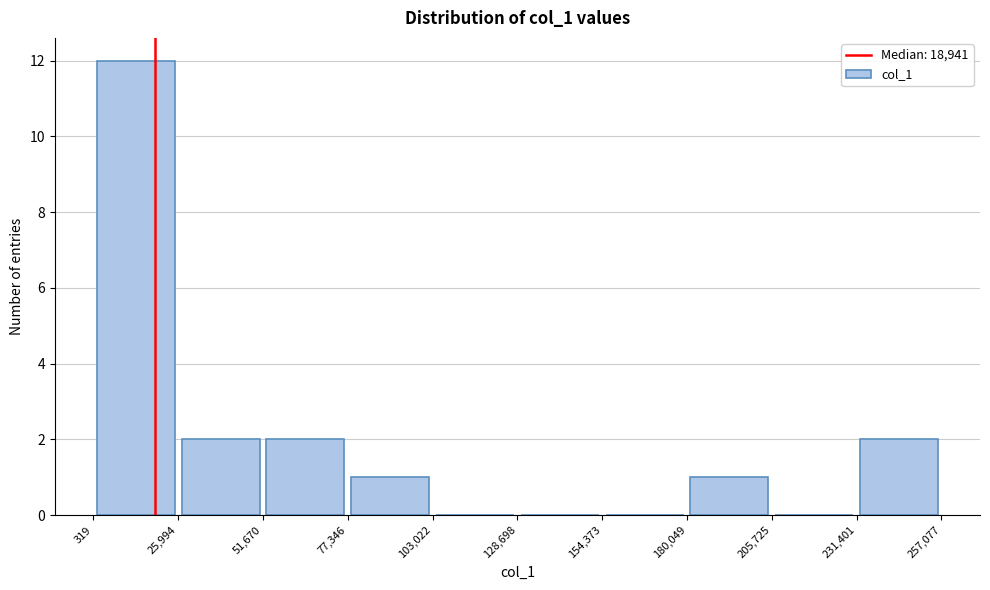

Reading left to right, transcribe this chart: for each bar, give the range it covers on the x-axis and its height. The values are not printed on the chart, so give them approximately, as read against the axis.

319 to 25,994: 12
25,994 to 51,670: 2
51,670 to 77,346: 2
77,346 to 103,022: 1
103,022 to 128,698: 0
128,698 to 154,373: 0
154,373 to 180,049: 0
180,049 to 205,725: 1
205,725 to 231,401: 0
231,401 to 257,077: 2